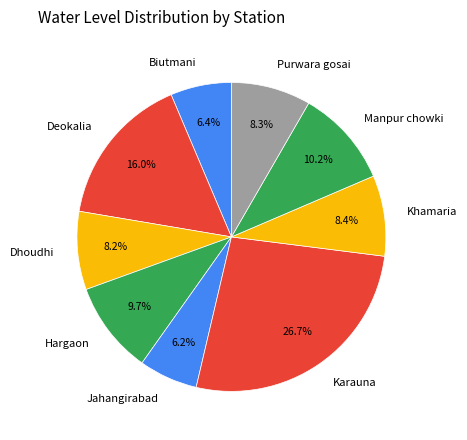

What is the largest slice in the pie chart?

Karauna